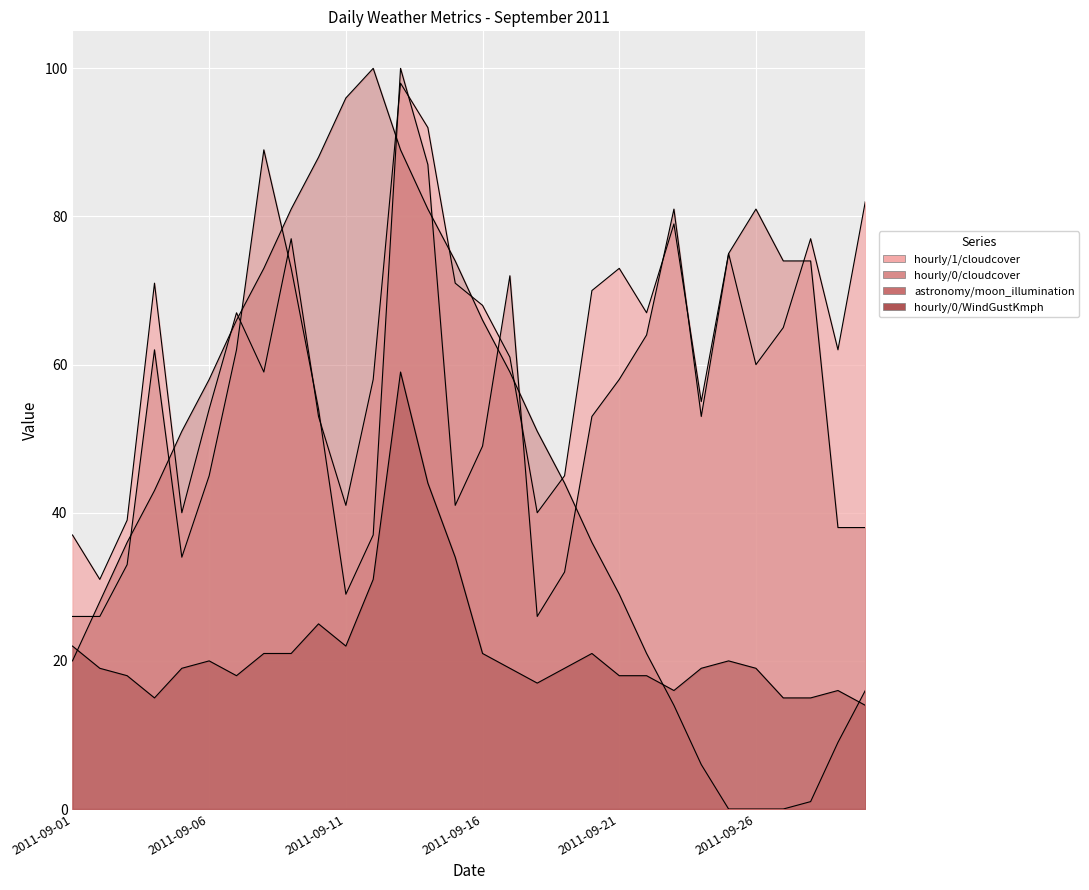

Between 2011-09-19 and 2011-09-20, which is larger?

2011-09-20